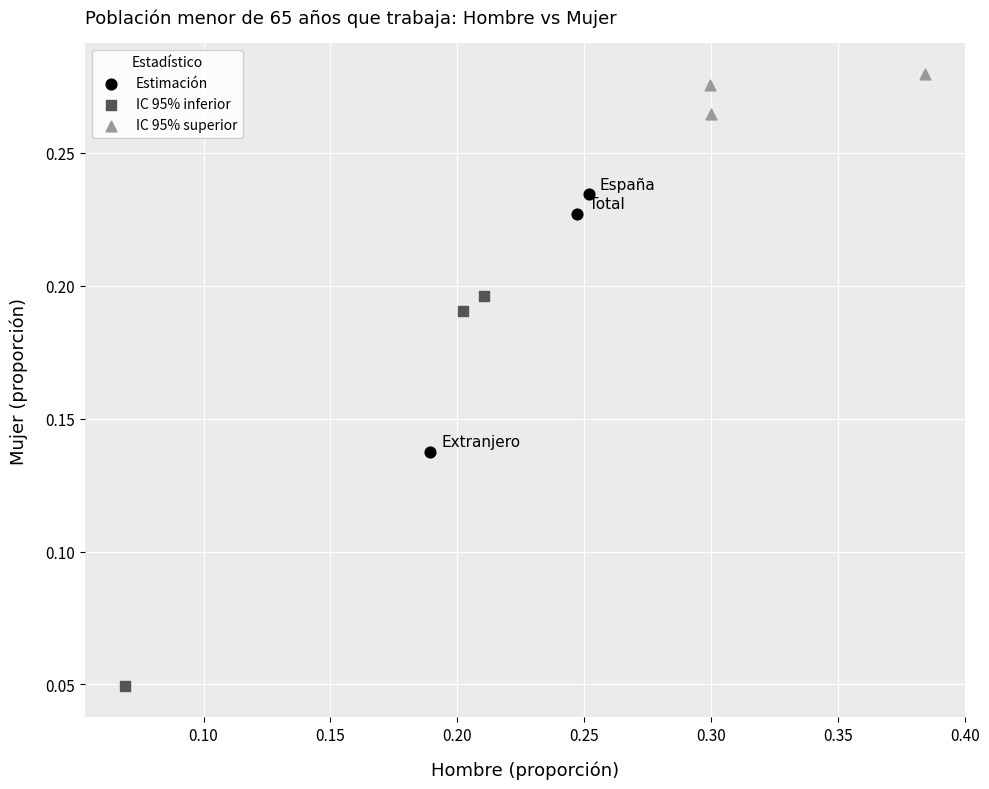

What are all the series names shown in the legend?

Estimación, IC 95% inferior, IC 95% superior